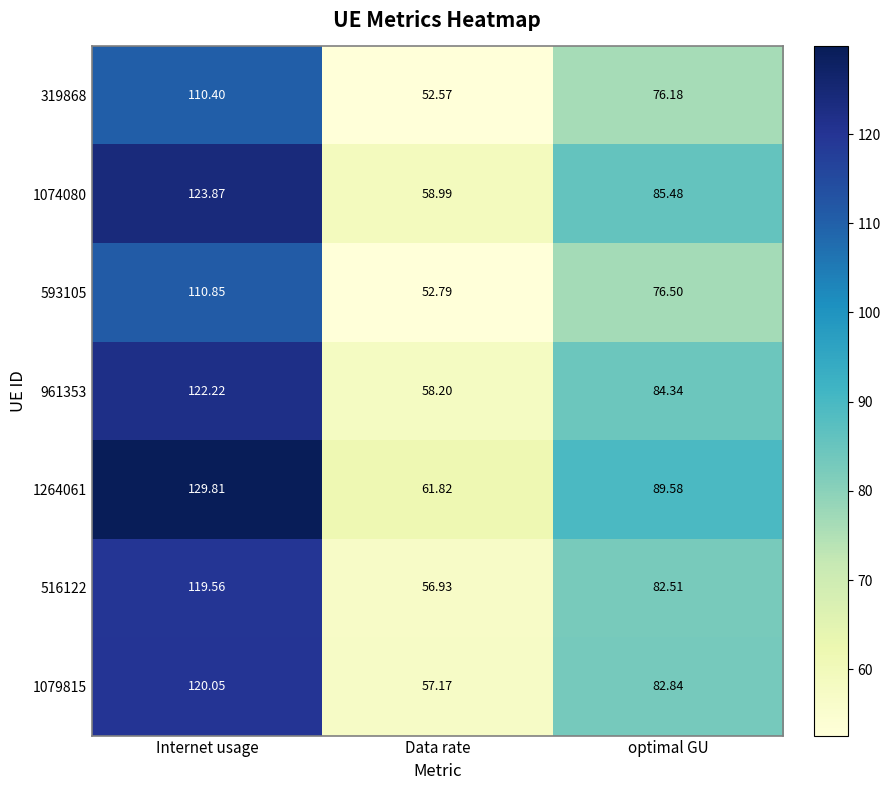

Rank the categories by 319868 value from highest to lowest.

Internet usage, optimal GU, Data rate